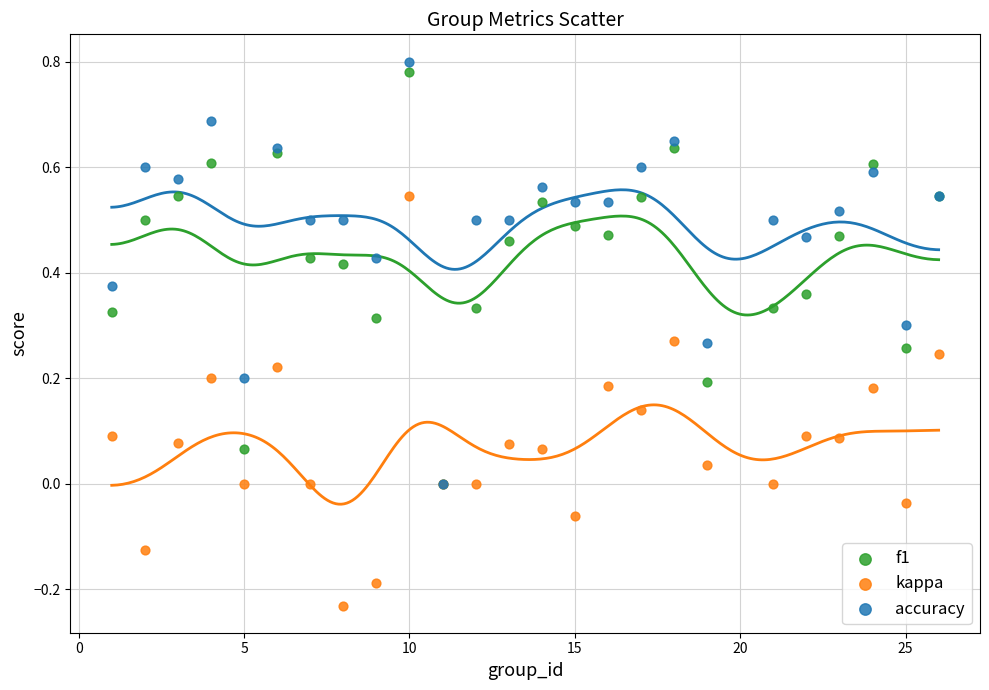

What are all the series names shown in the legend?

f1, kappa, accuracy